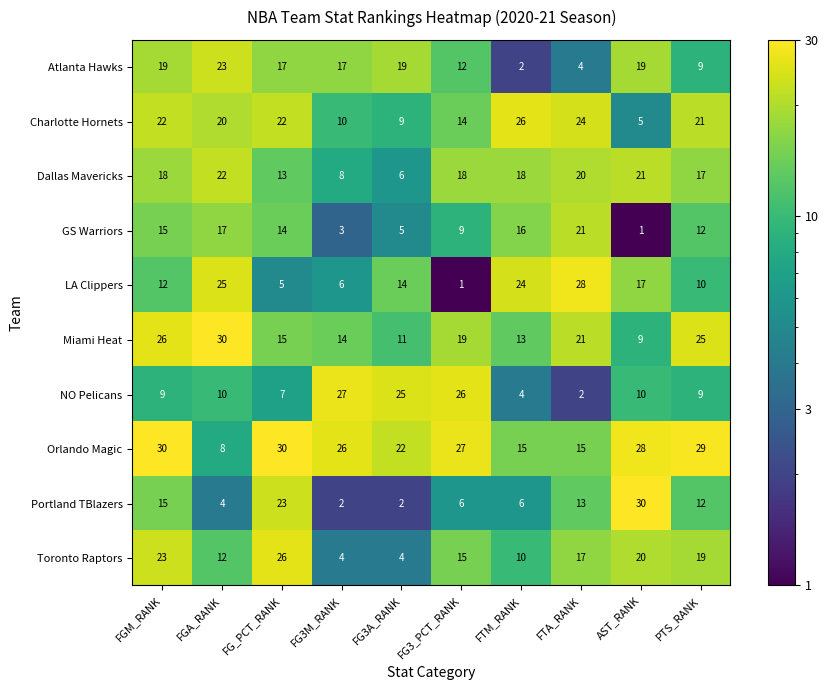

What is the difference between the highest and lowest values at FTA_RANK?

26